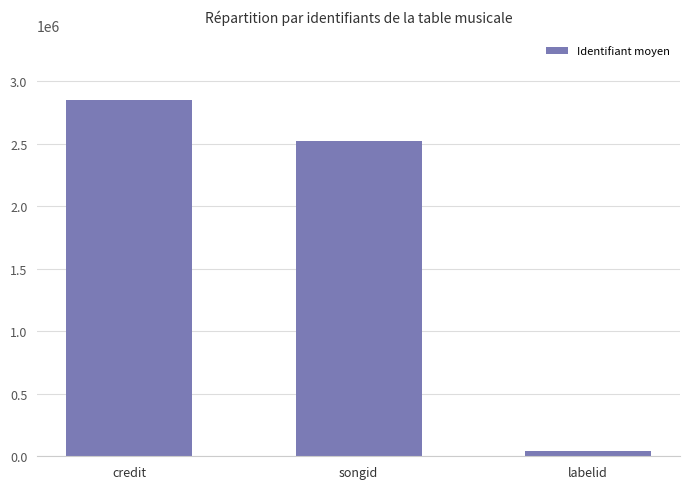

What is the difference between the maximum and second lowest values?

328274